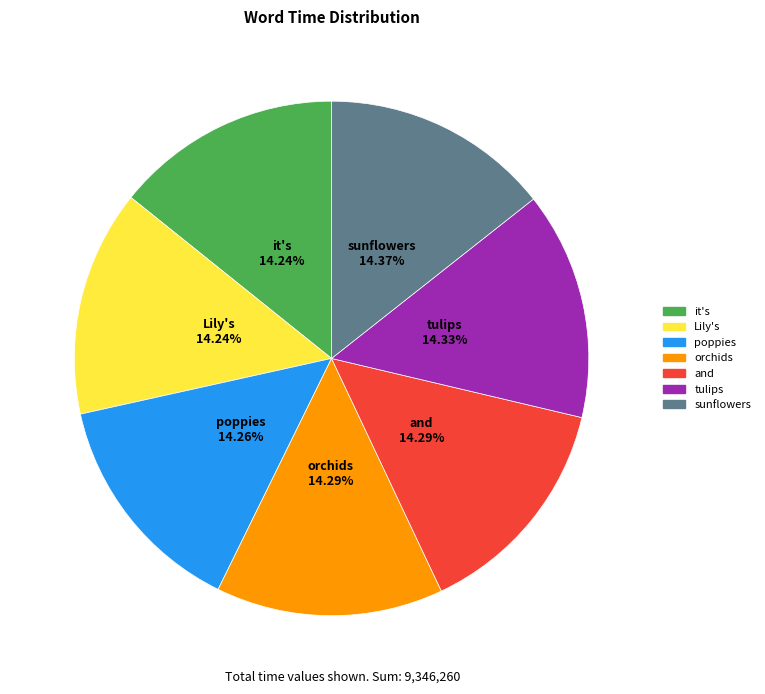

Does it's represent more than half of the total?

No